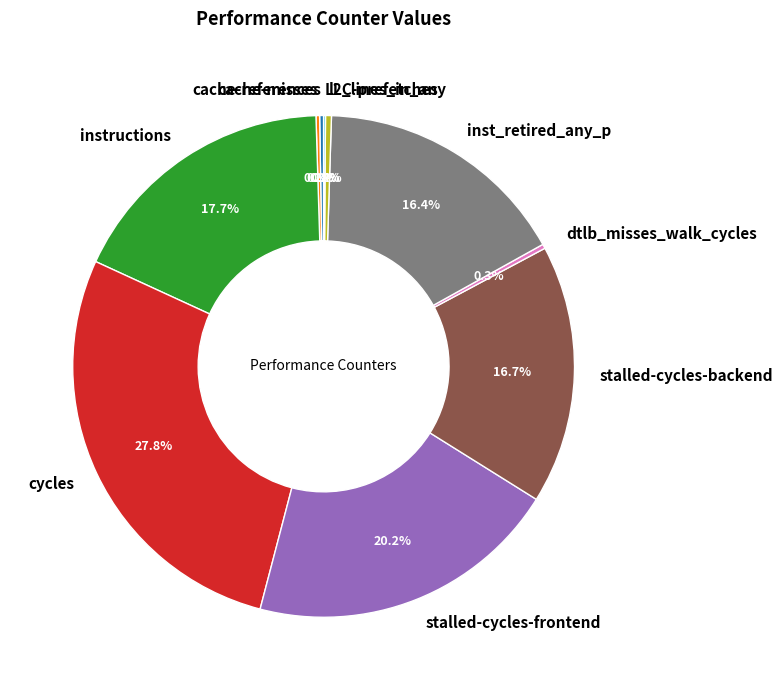

How much of the chart is everything except instructions?

82.3%